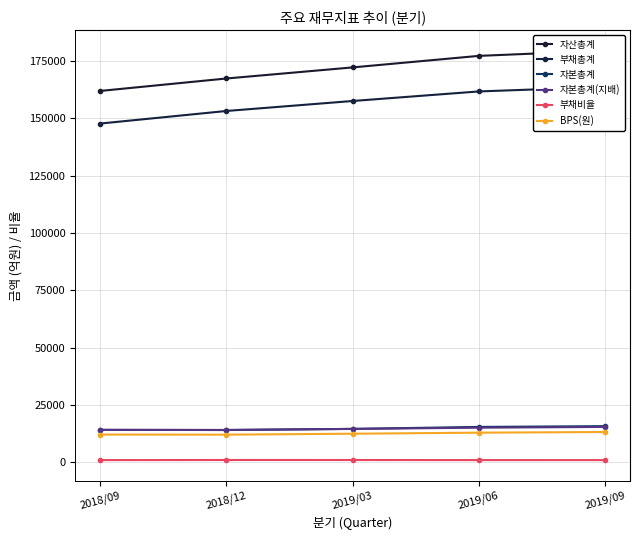

At which category is the sum across all series the highest?

2019/09